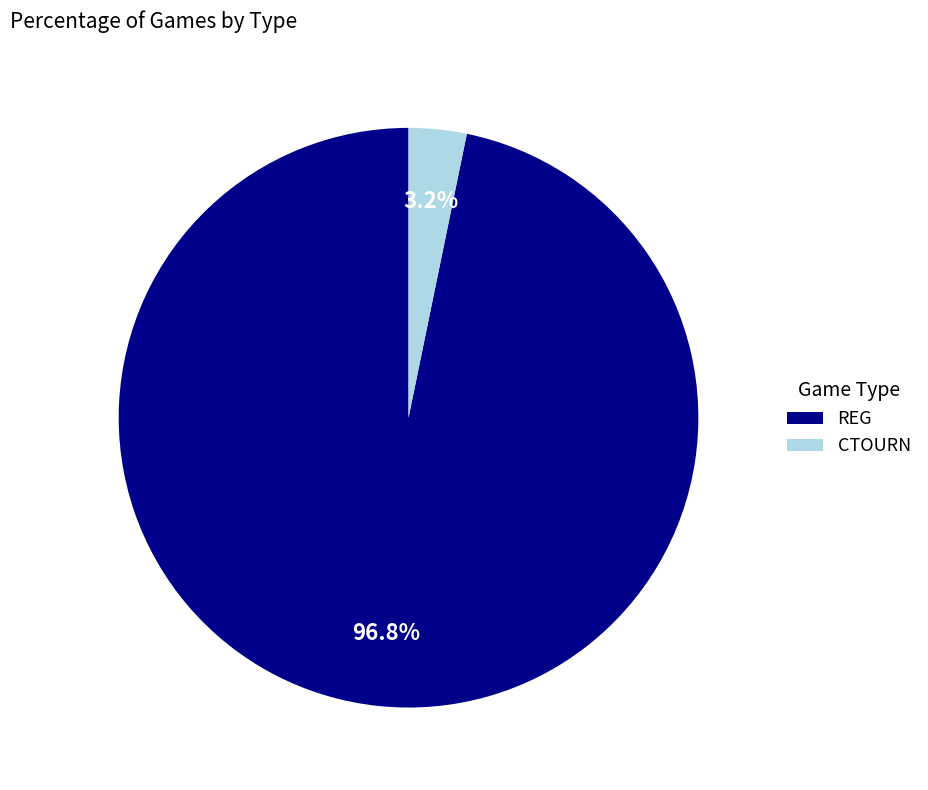

Which category has the smallest portion of the pie?

CTOURN